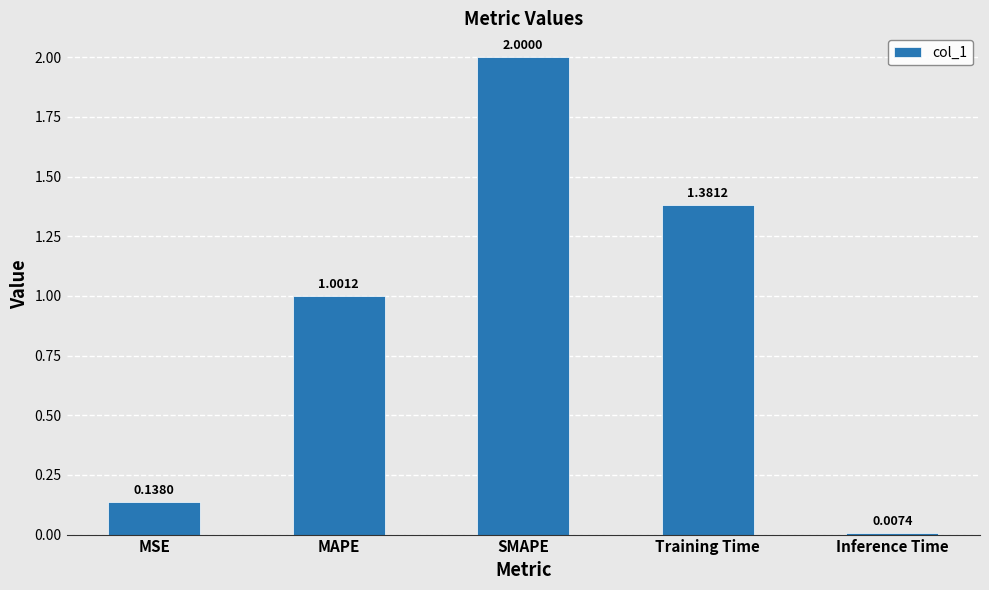

The value at Training Time is 0.7. True or false?

False